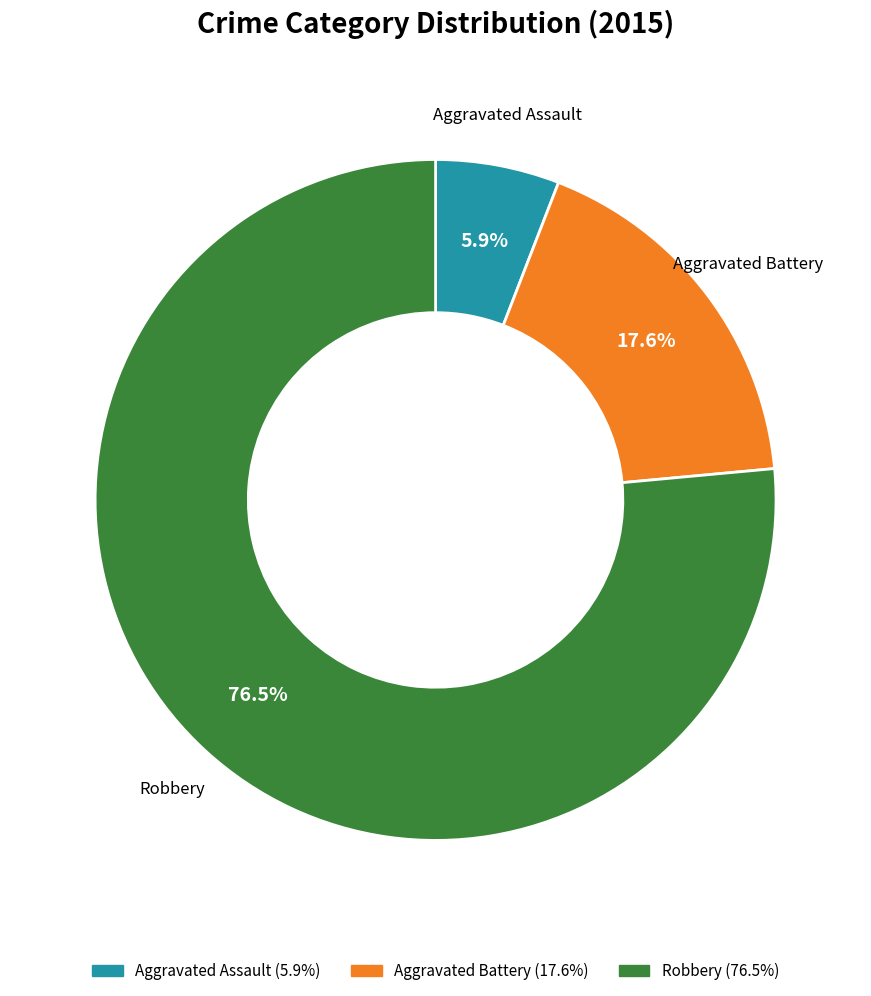

Does any single category account for the majority?

Yes